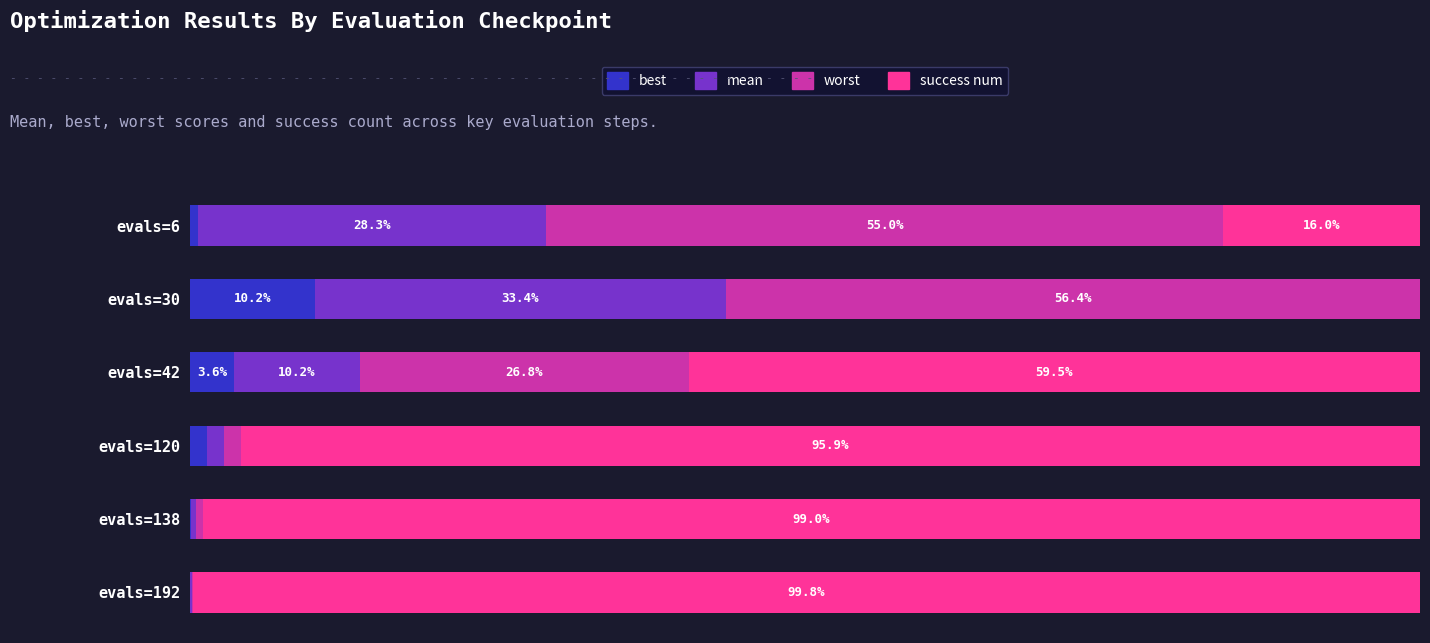

Which category has the highest value in the best series?

evals=30